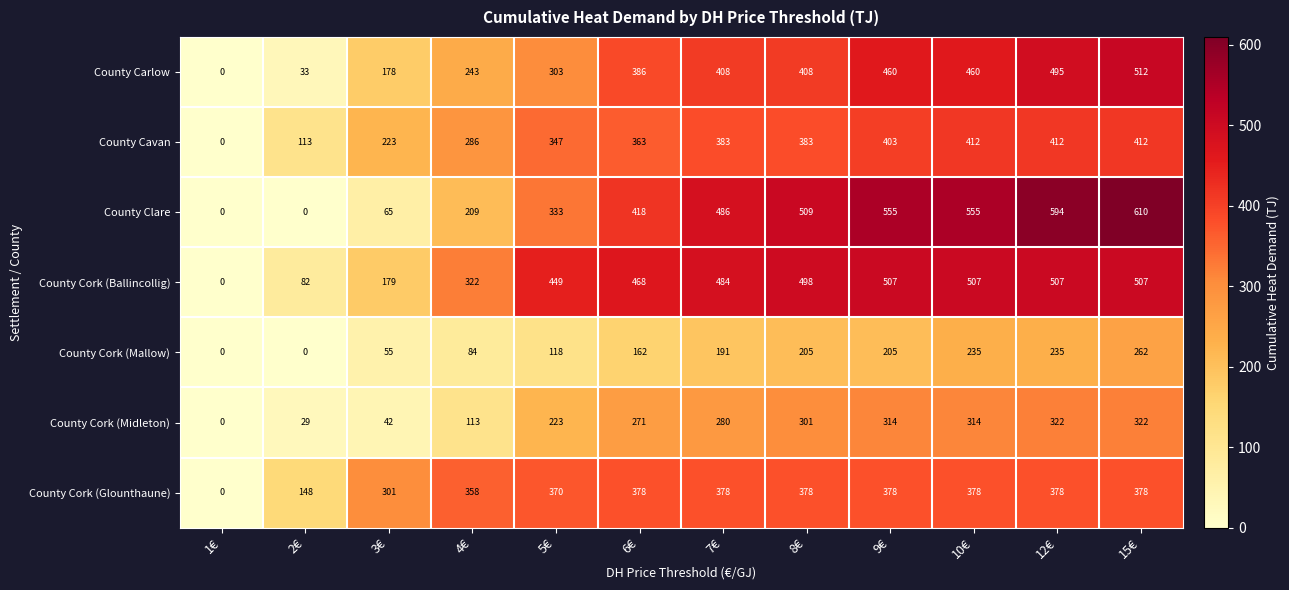

How many positive values does the County Cavan series have?

11